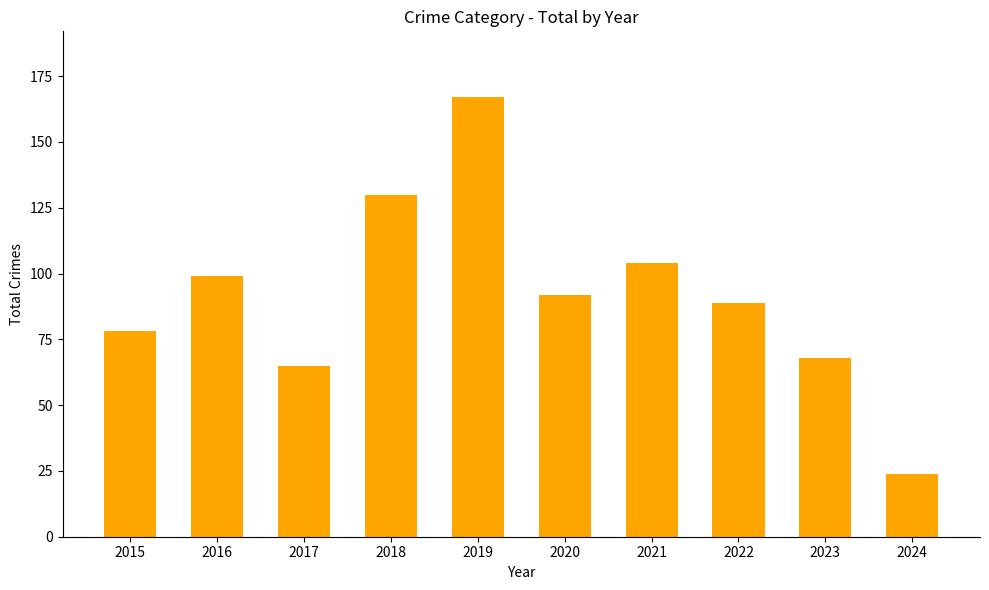

Approximately how many times larger is the value at 2024 compared to 2023?

0.4